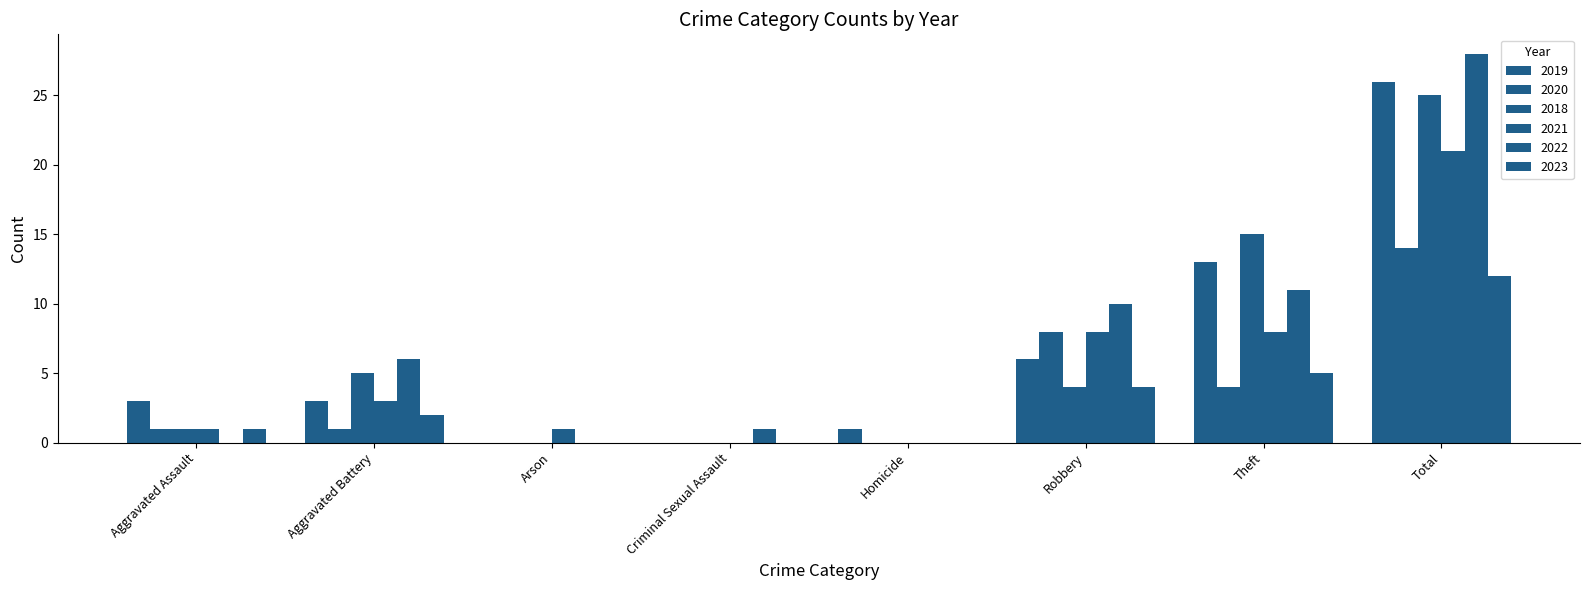

What is the sum of all 2021 values?

42